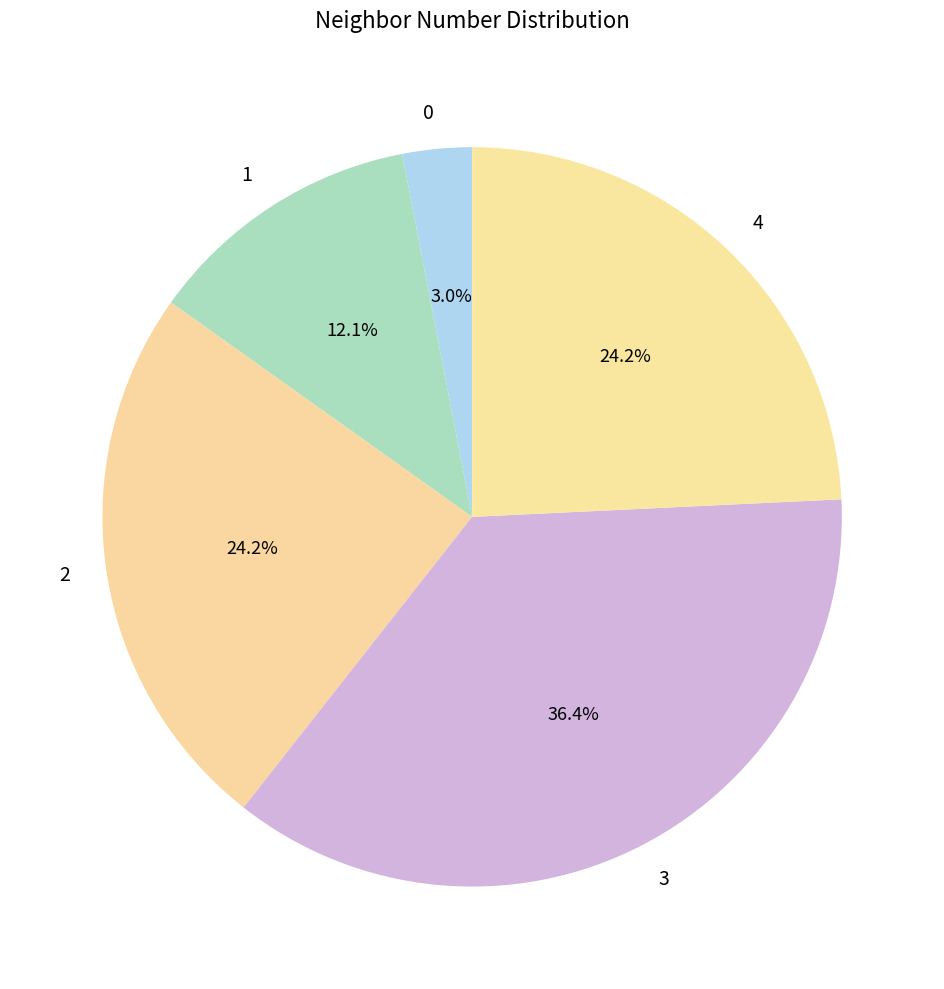

Is it true that 0 is 11% of the pie?

False